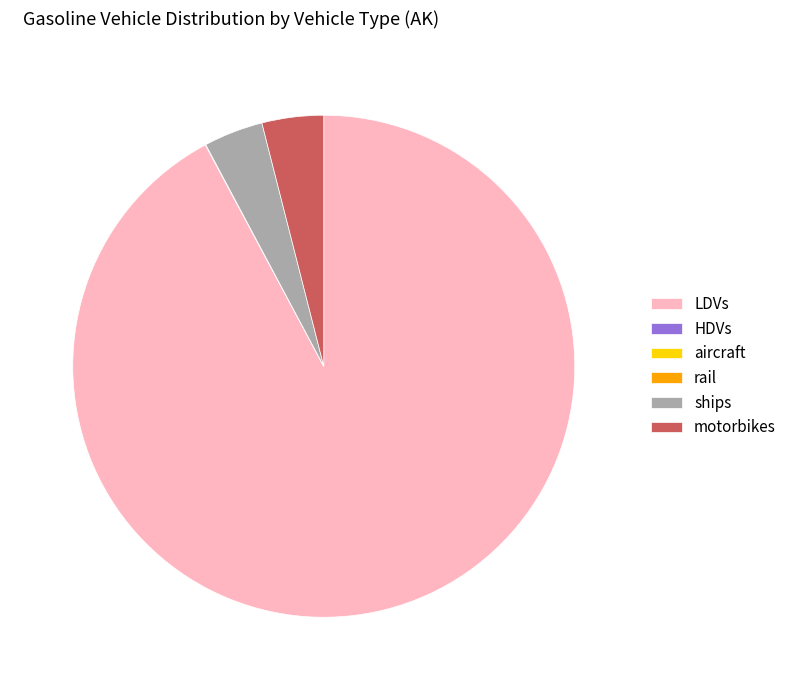

What is the largest slice in the pie chart?

LDVs